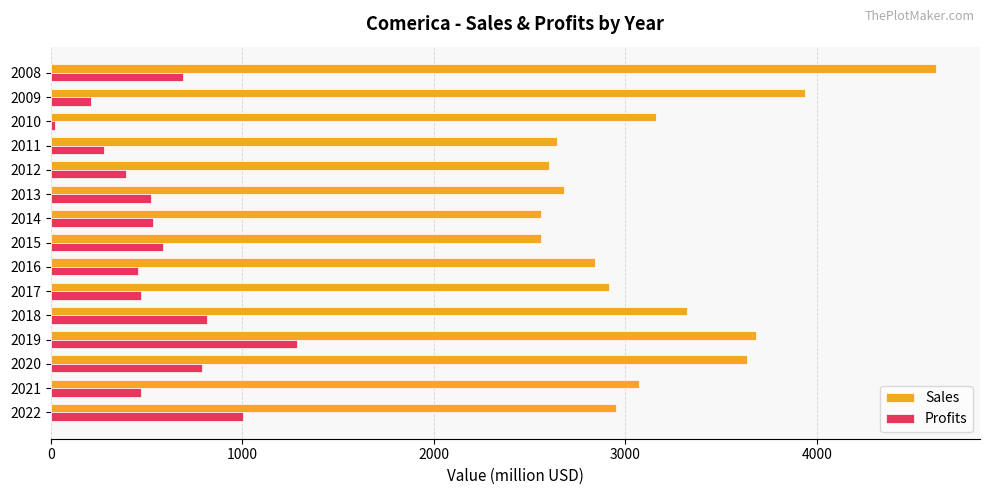

Is it true that Profits equals 236 at 2015?

False